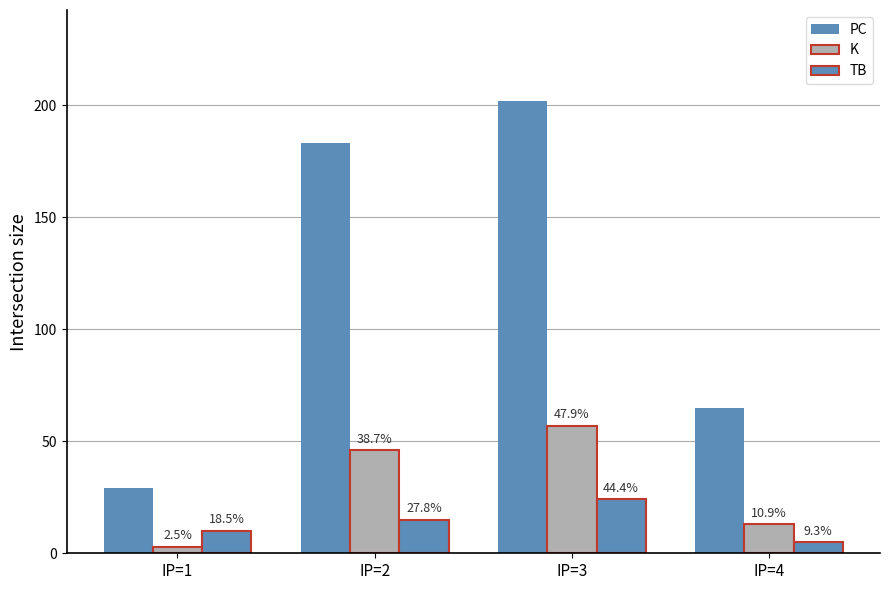

What value does the K series have at IP=3?

57